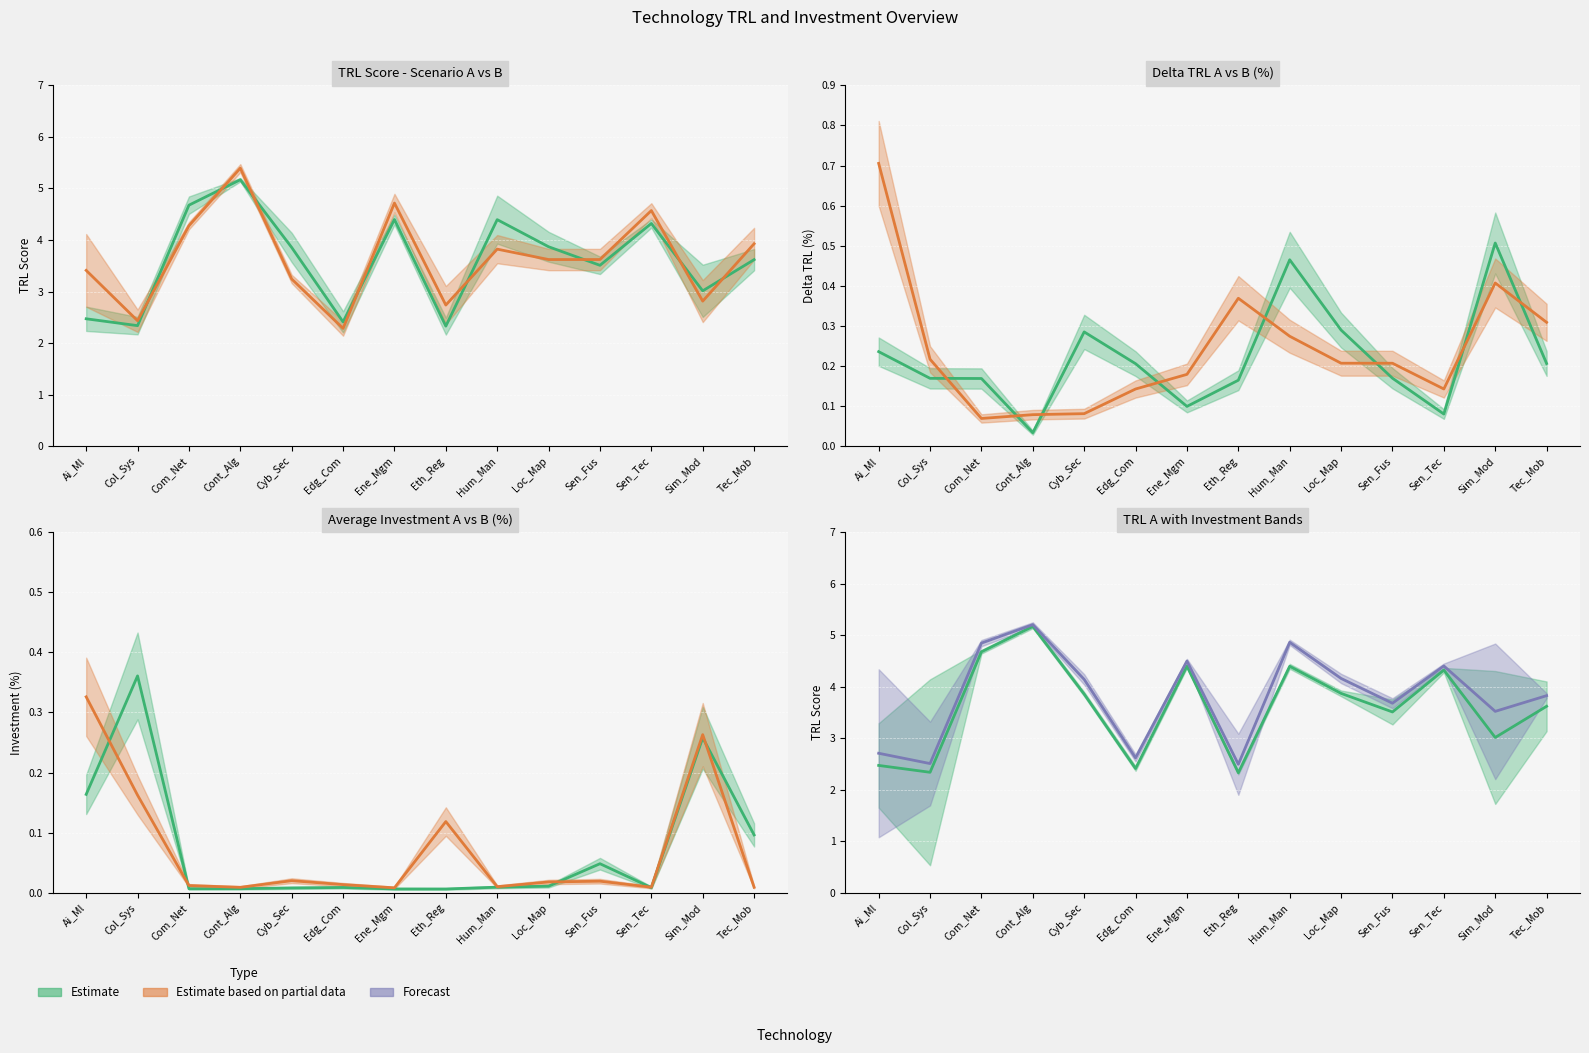

What is the label of the 4th point from the left?

Cont_Alg